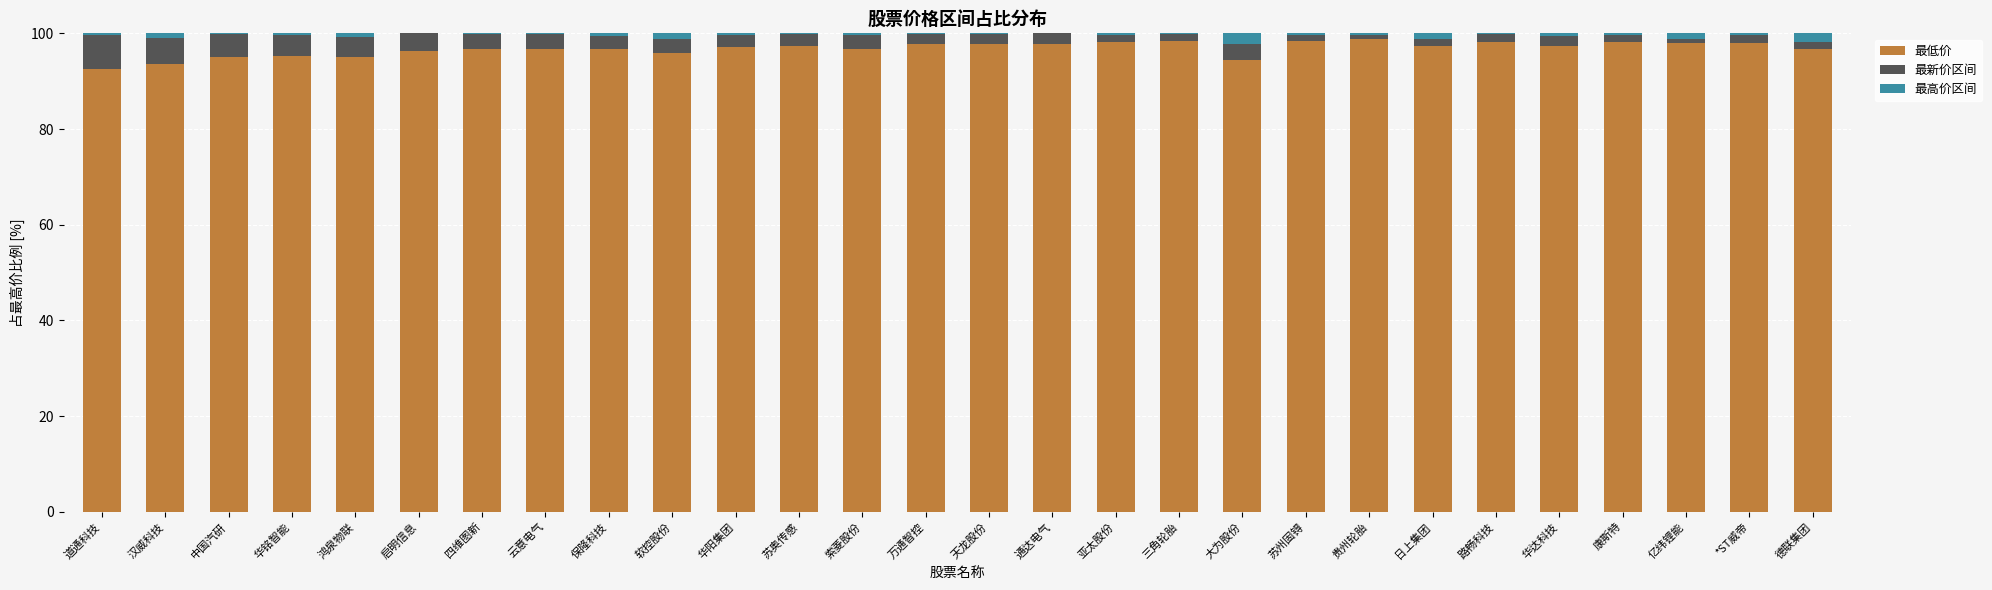

True or false: 最低价 has a value of 139.7 at 万通智控.

False